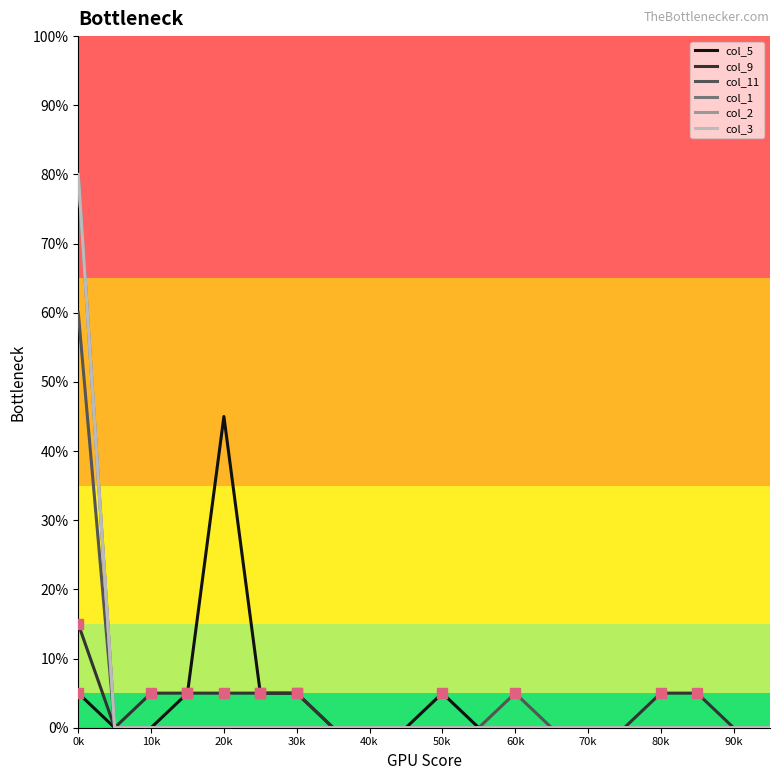

Is this an area chart (filled region under the line)?

No